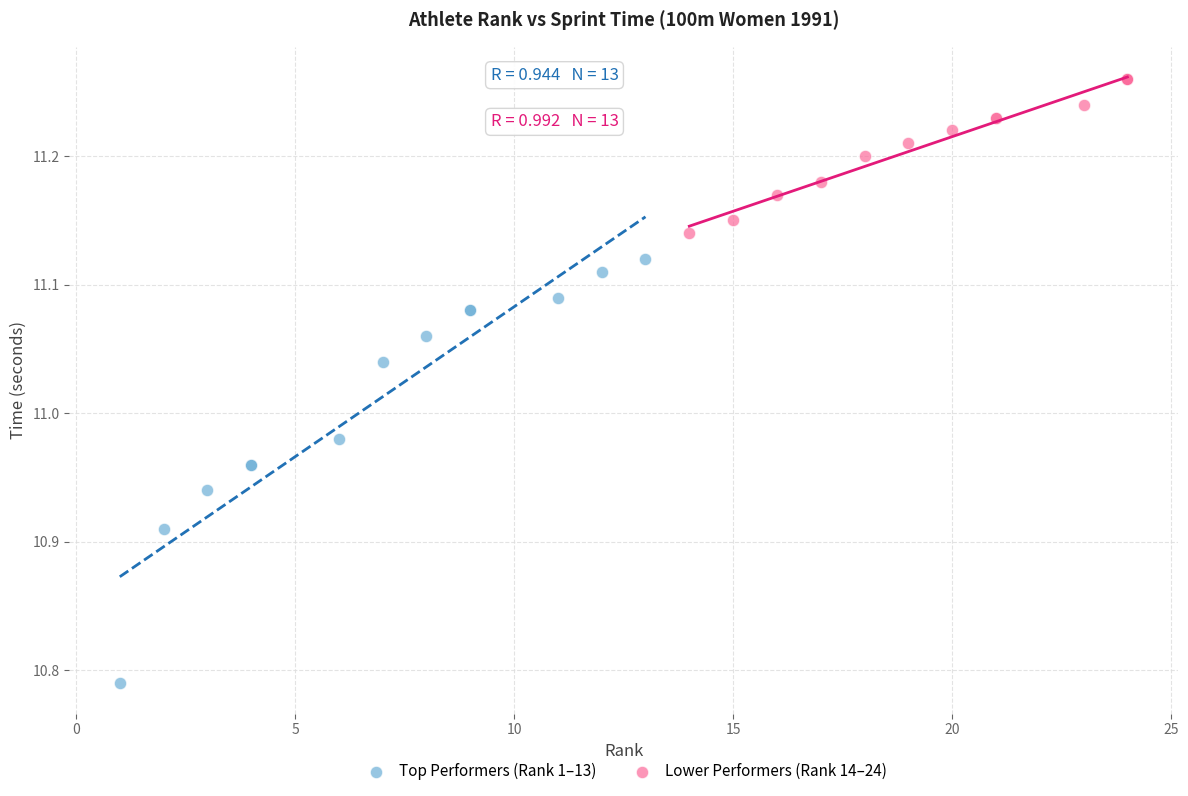

Which series has the largest Y range (max minus min)?

Top Performers (Rank 1–13)